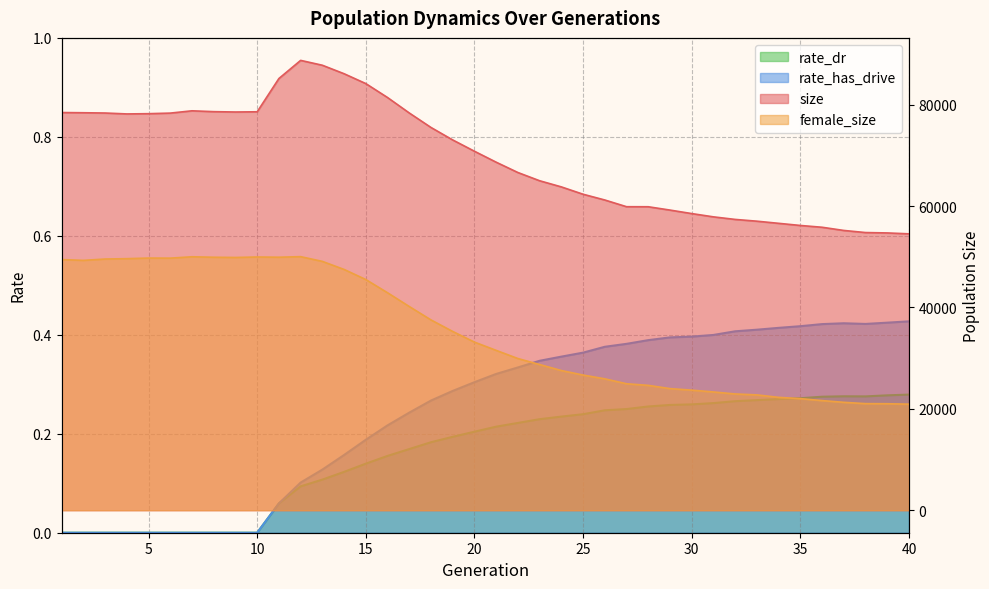

True or false: size and rate_has_drive cross at least once.

False